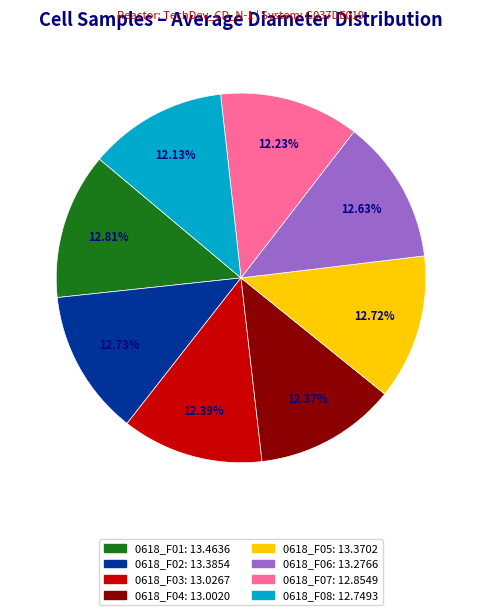

How many slices are in this pie chart?

8